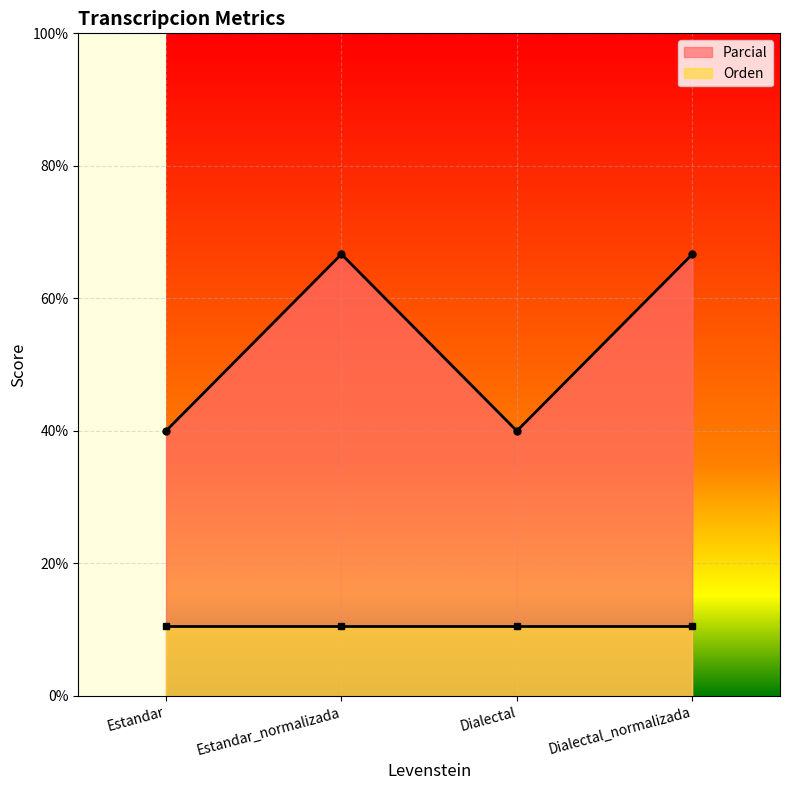

What is the sum of the values at Dialectal_normalizada and Dialectal?

106.7